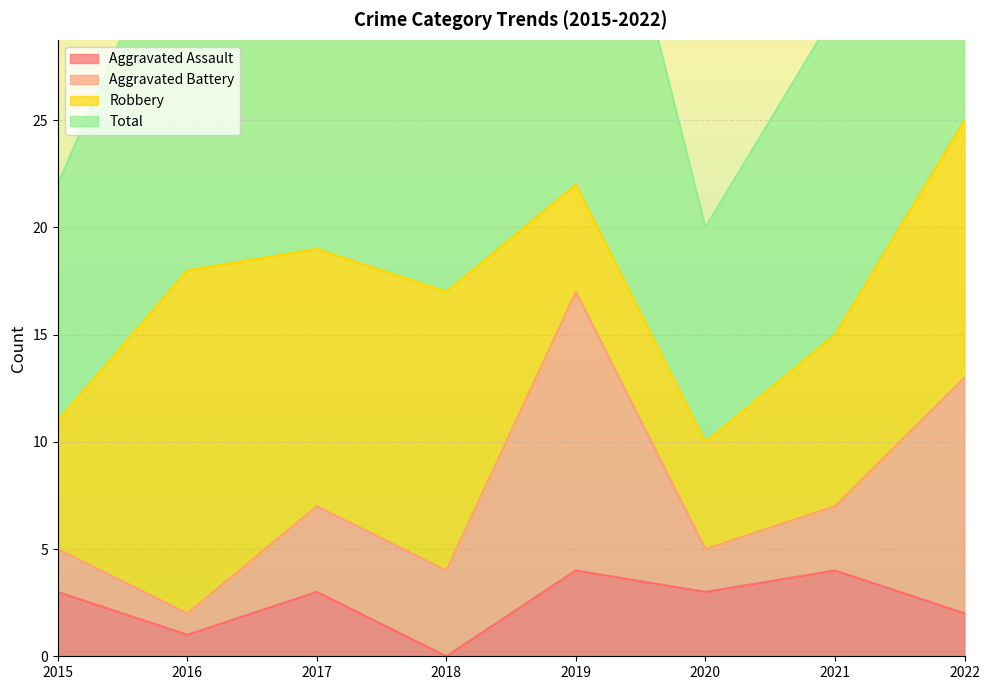

Which series has the largest total across all categories?

Total